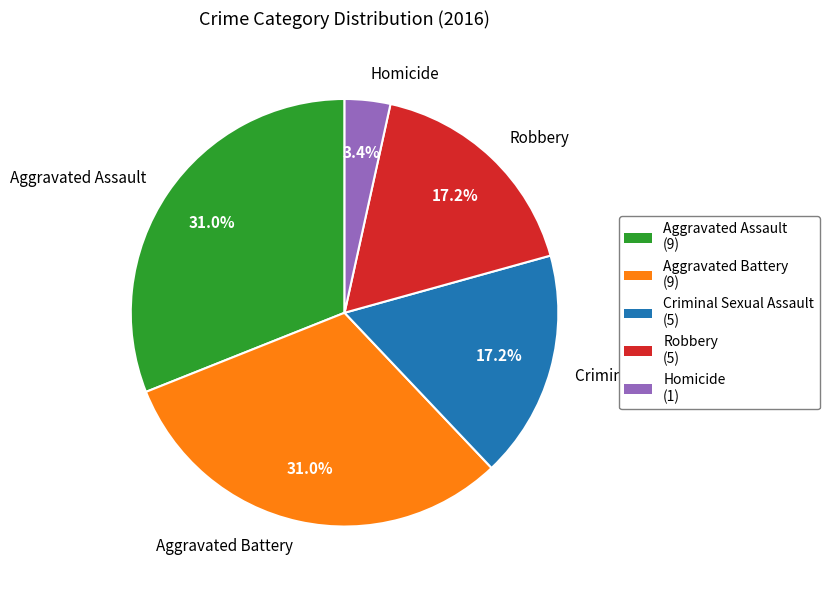

Does Robbery account for over 50% of the chart?

No